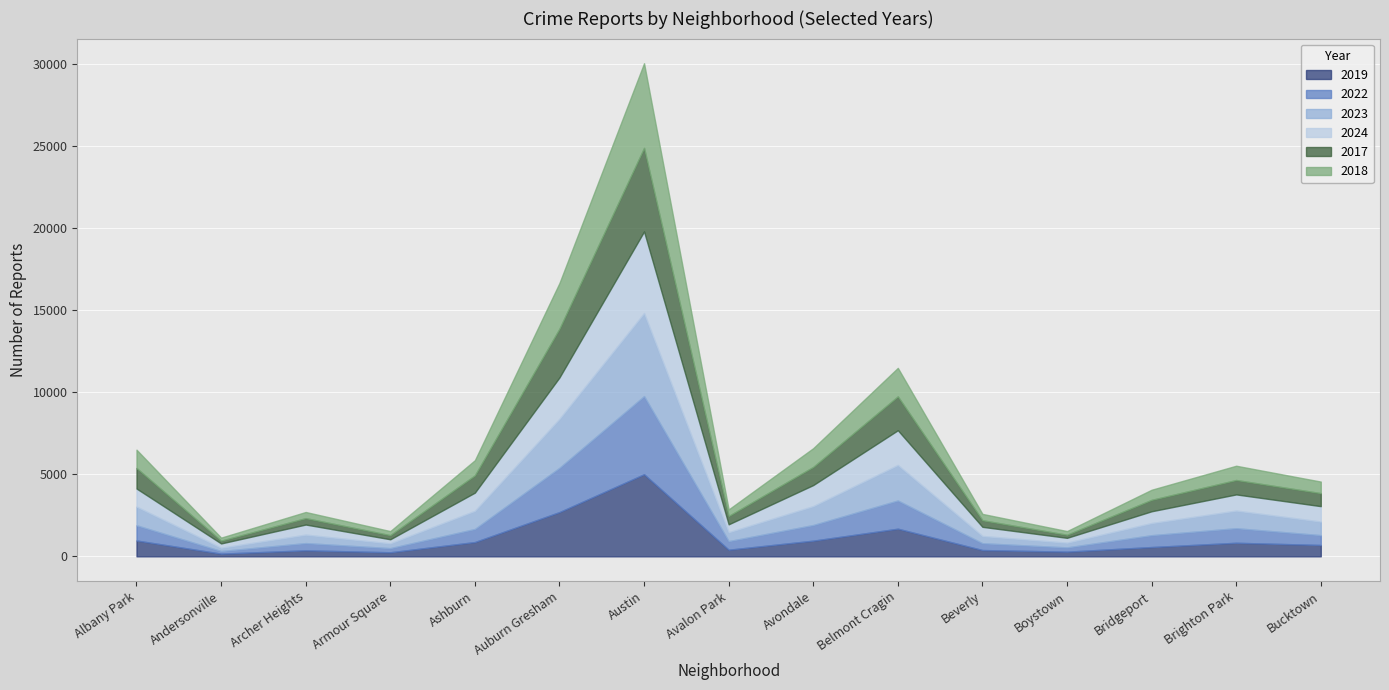

Reading left to right, list all the values displayed in this chart.

2019: 968	166	368	249	872	2700	5008	405	957	1687	385	287	568	828	694
2022: 926	157	440	251	797	2698	4763	522	953	1719	414	258	722	888	599
2023: 1138	201	515	291	1106	2988	5064	542	1152	2165	442	288	739	1074	829
2024: 1104	263	617	251	1111	2525	4978	484	1286	2119	559	296	720	987	939
2017: 1252	171	391	250	1053	2973	5096	508	1107	2066	403	188	697	879	795
2018: 1117	184	374	248	924	2787	5163	401	1142	1738	386	224	616	870	704